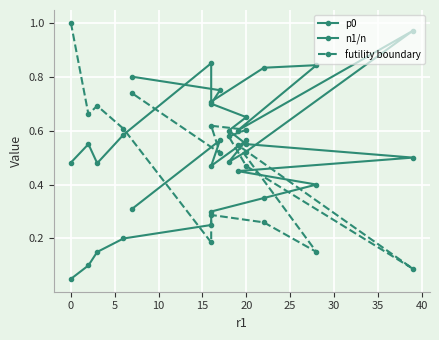

How many data points does each series have?

16